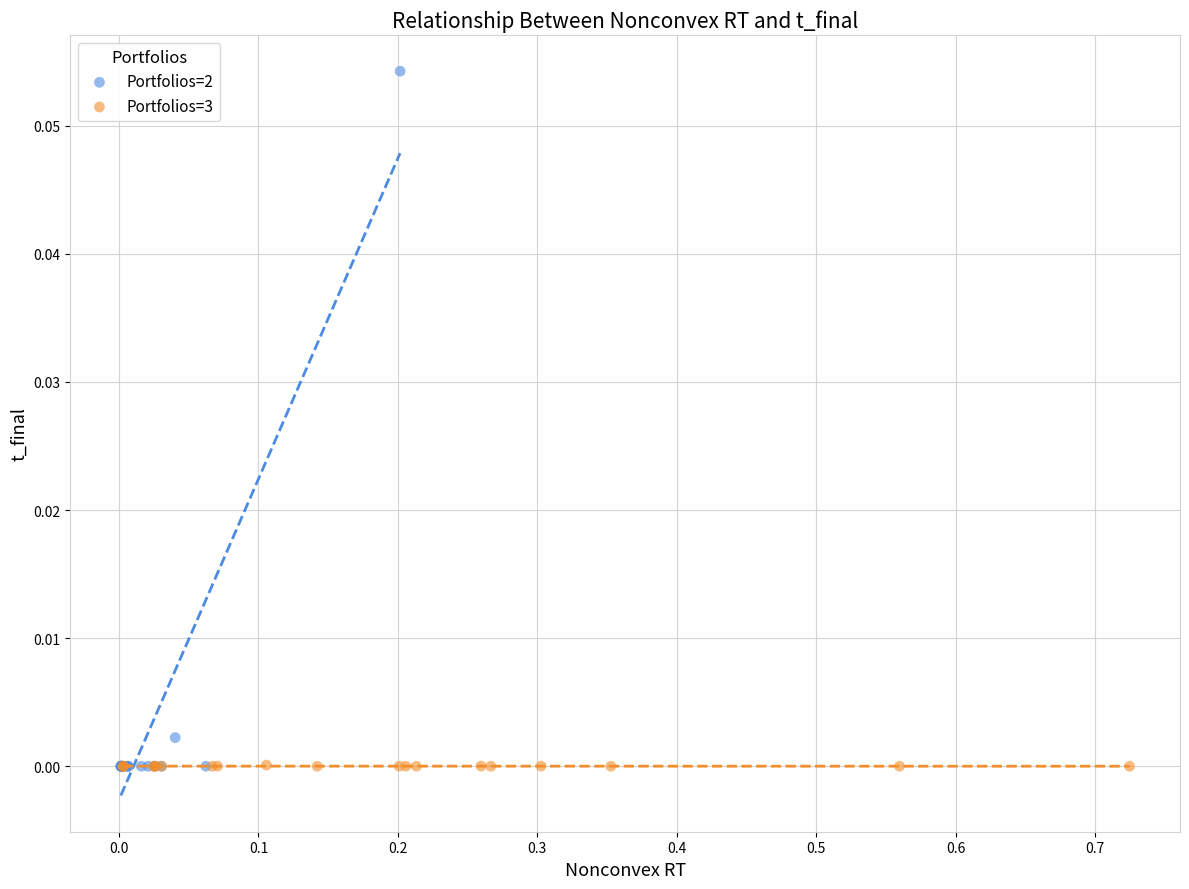

Which series reaches the maximum Y coordinate?

Portfolios=2